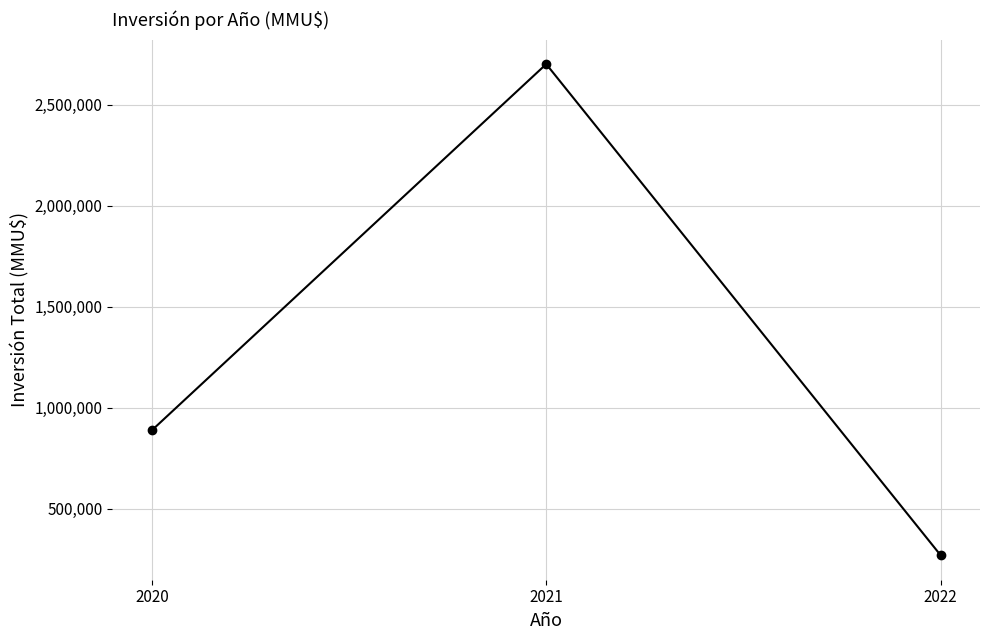

What is the sum of the values at 2021 and 2022?

2972143